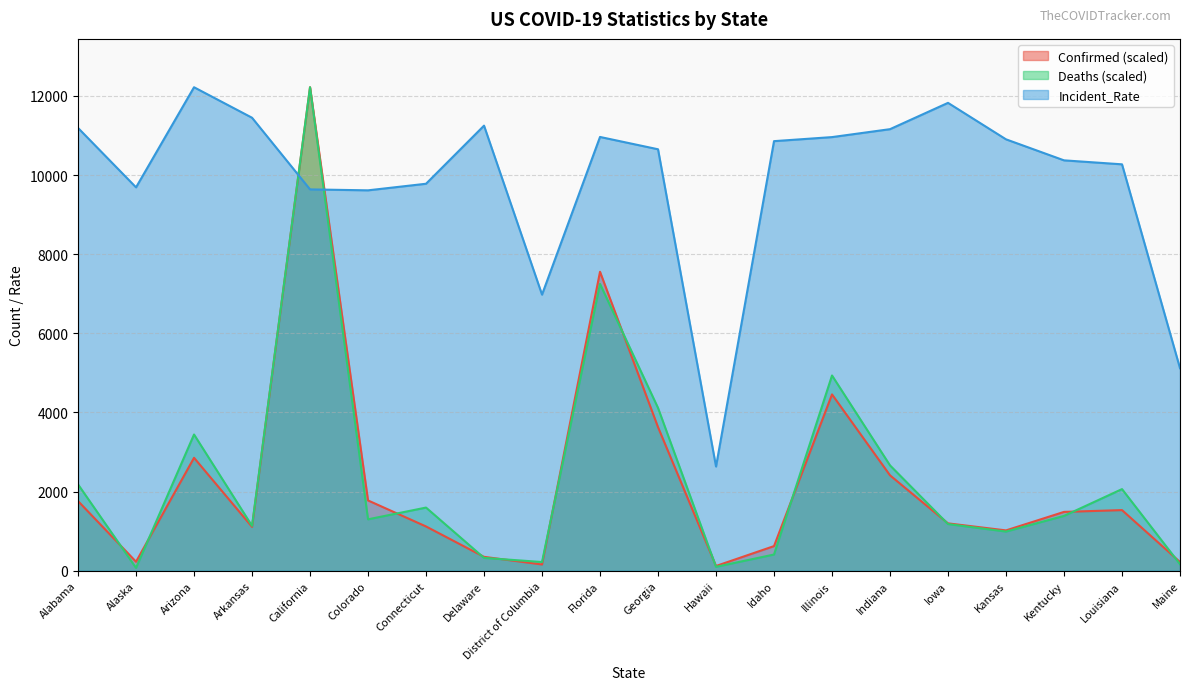

Is it true that Confirmed equals 7554.9 at Florida?

True